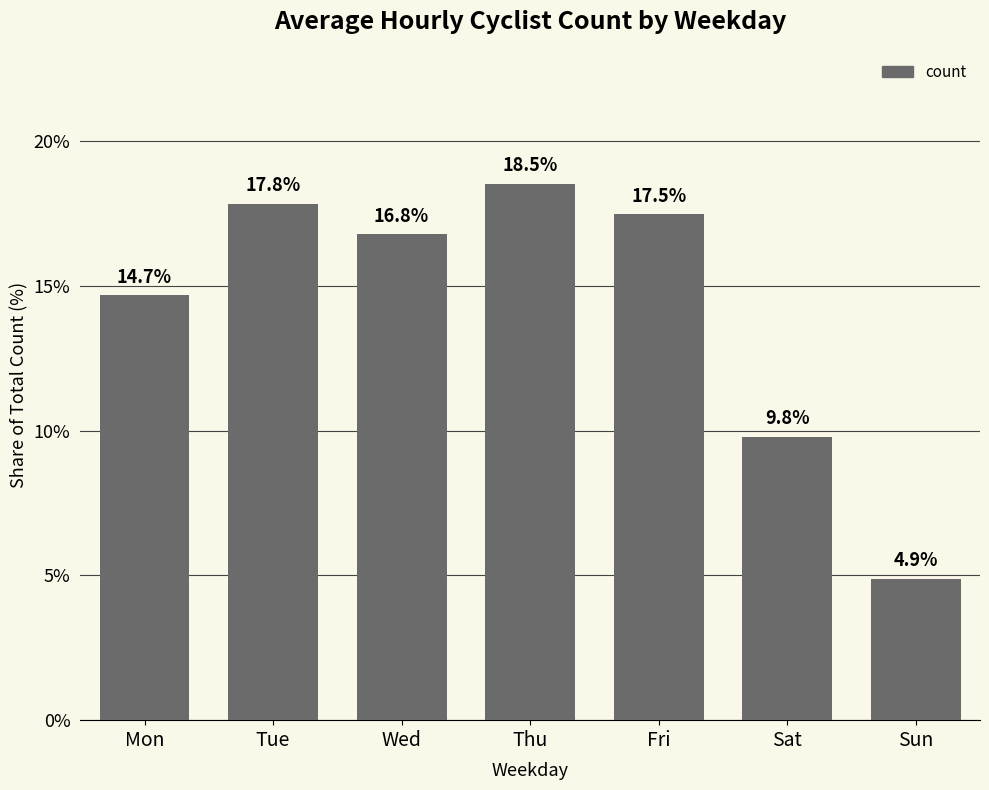

What is the value of the 1st bar from the left?

14.7